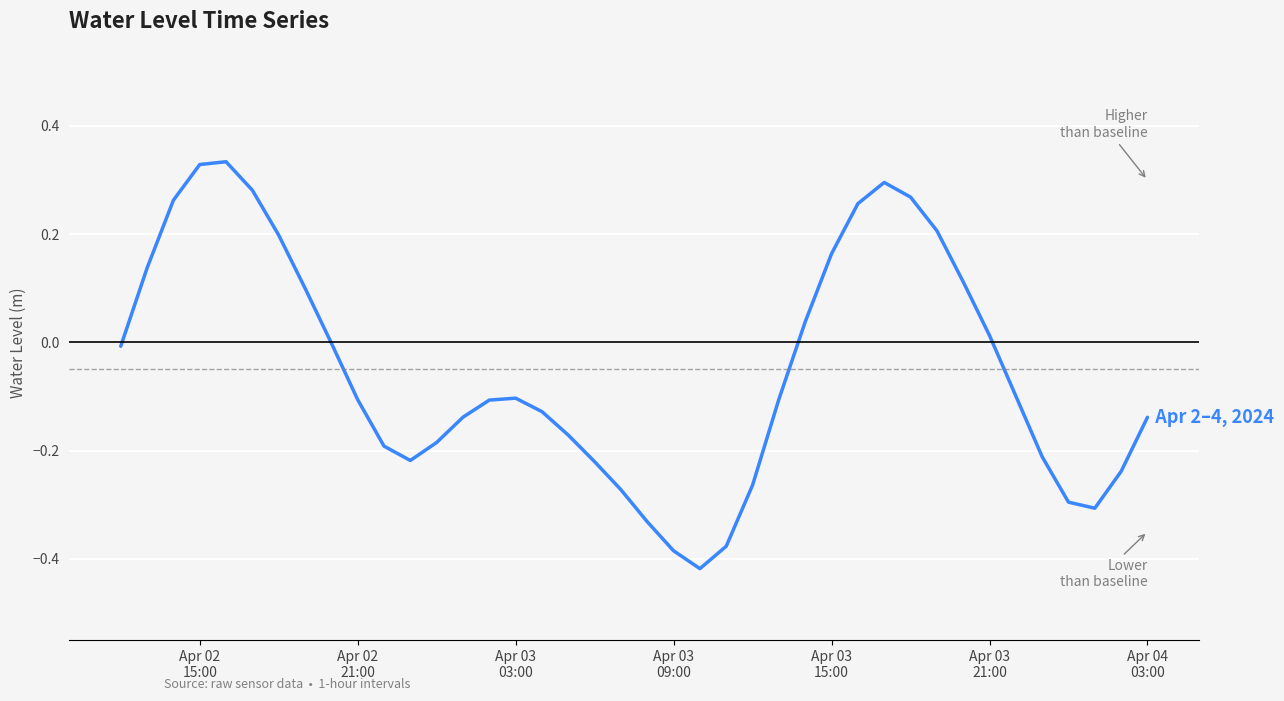

How many categories are shown in the chart?

40